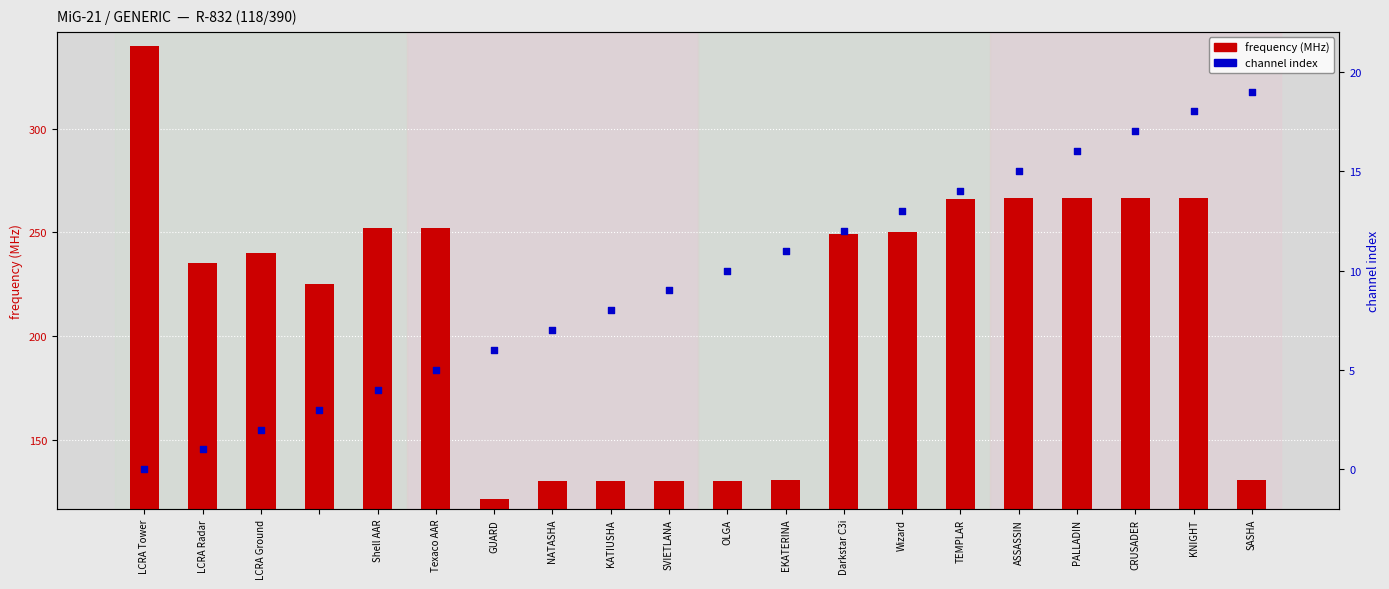

Is the value of channel index at KNIGHT greater than the value of frequency (MHz) at Darkstar C3i?

No